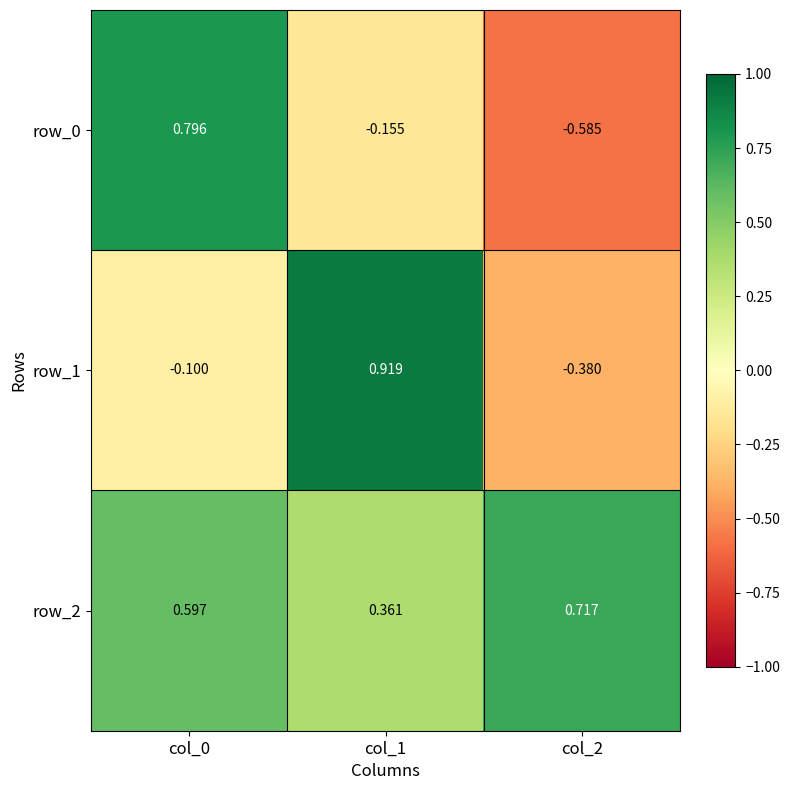

What is the smallest value displayed?

-0.6